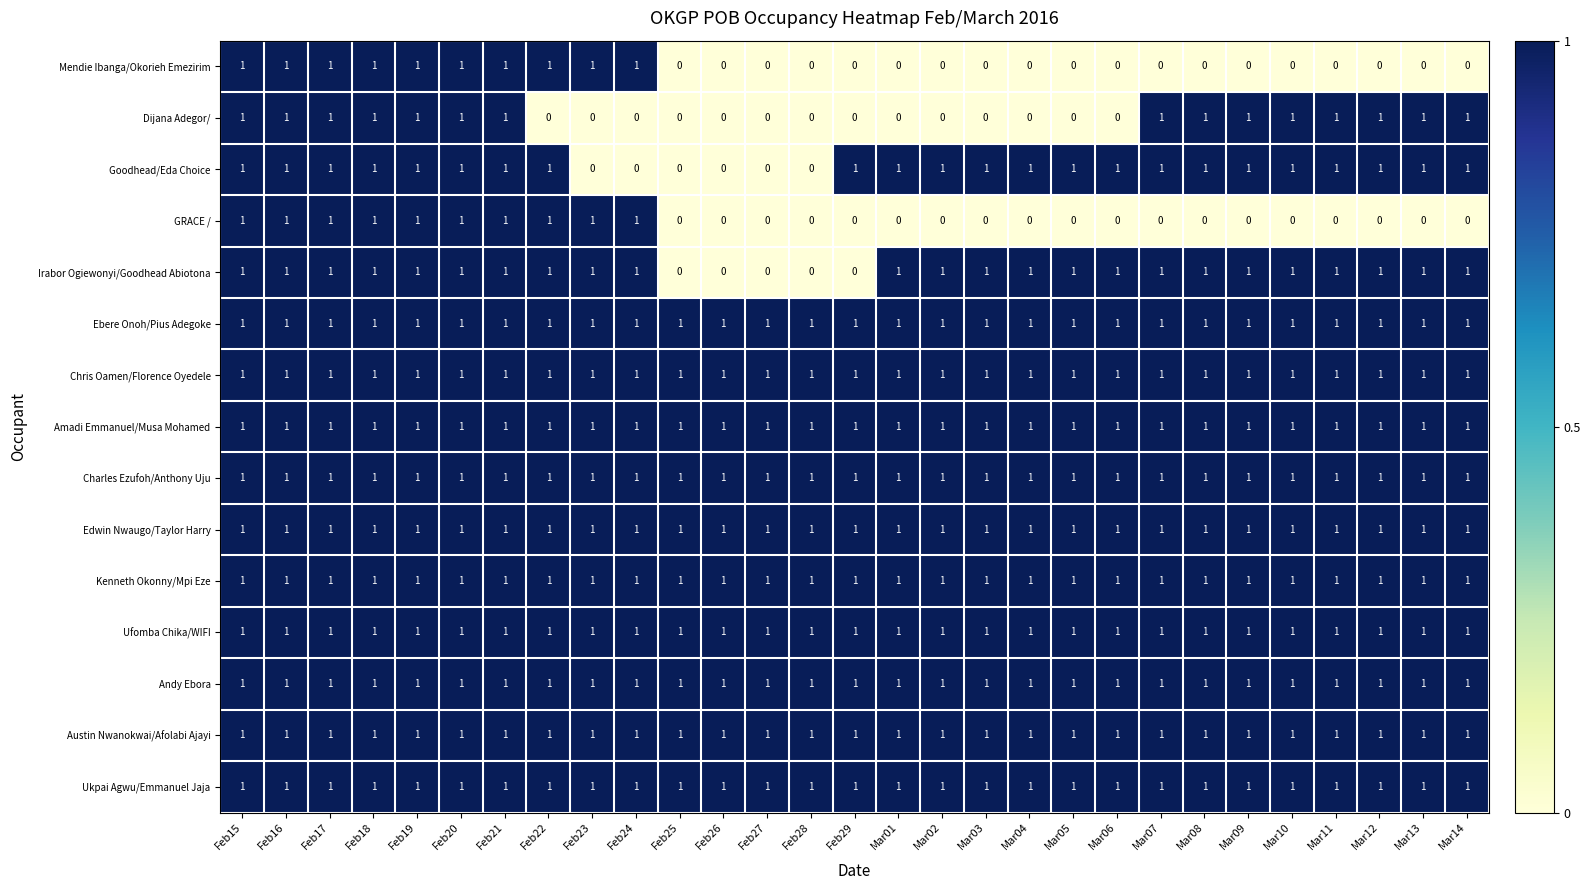

How many Mendie Ibanga/Okorieh Emezirim values are between 0 and 1?

29